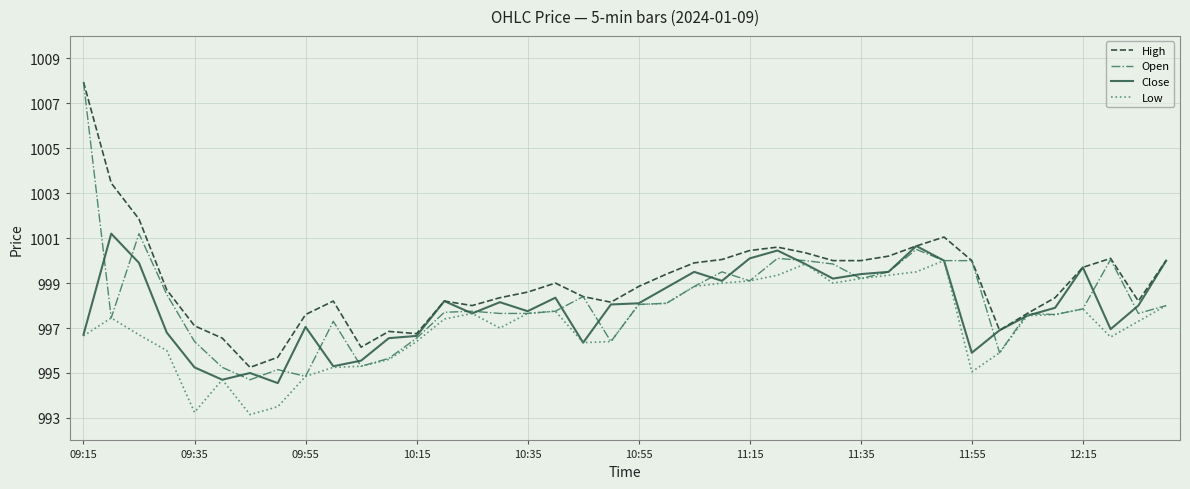

At how many categories does at least one series exceed 1006?

1